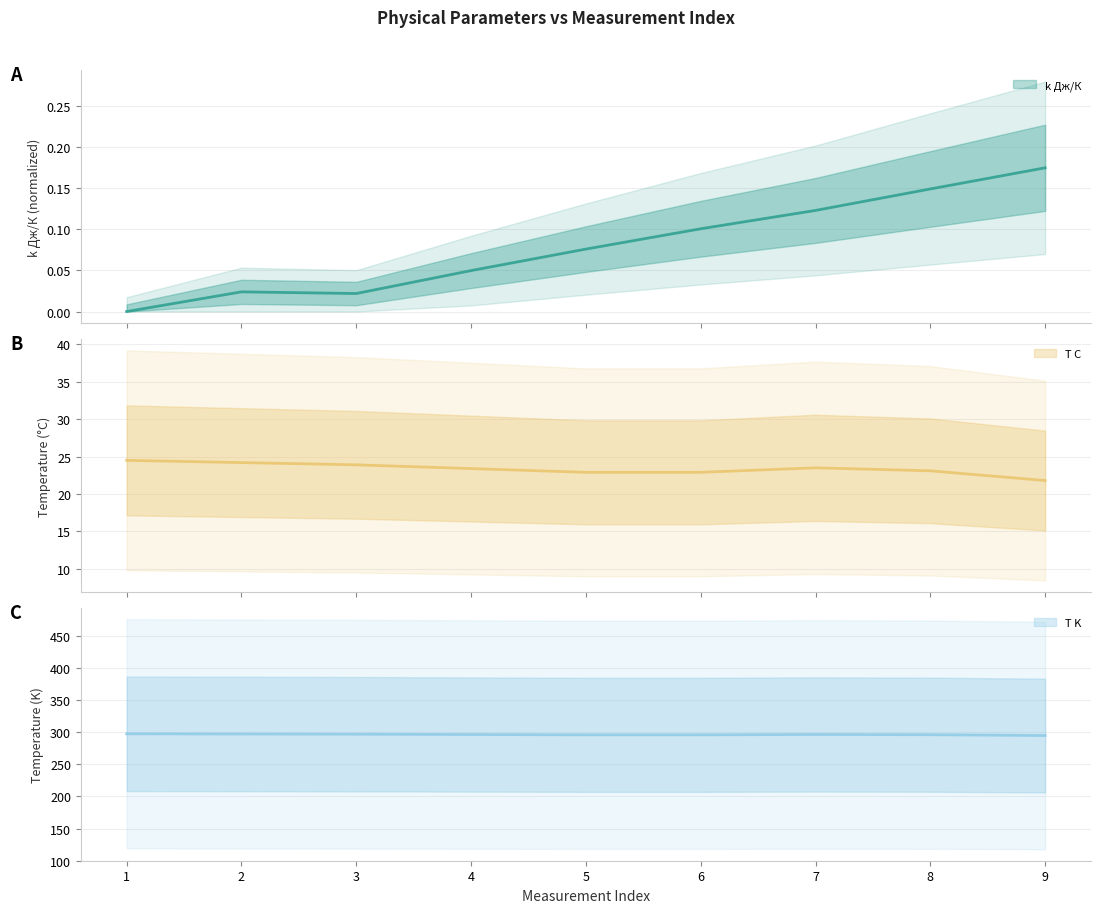

What is the spread (max minus min) of values at 1?

297.6